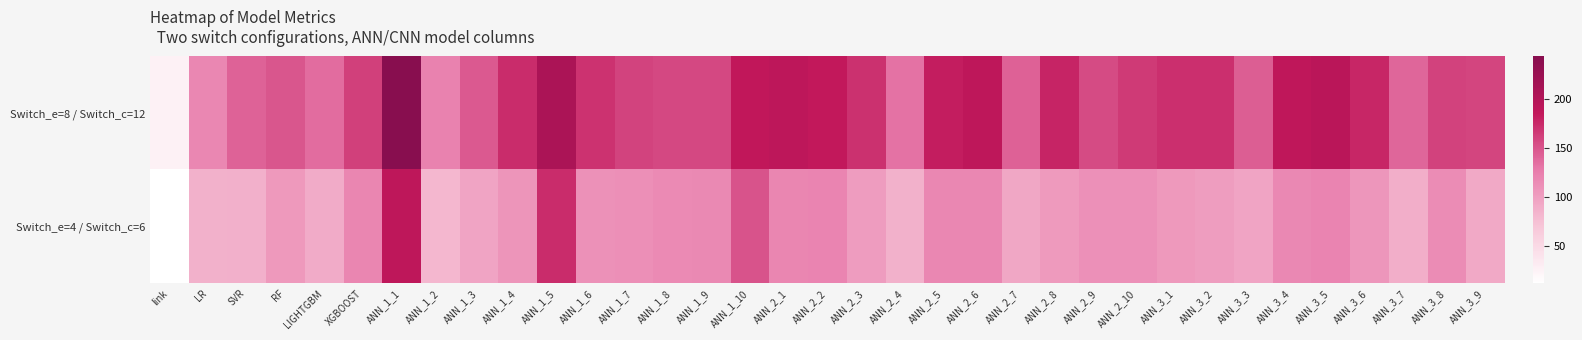

List the series in order of their overall mean, lowest first.

Switch_e=4 / Switch_c=6, Switch_e=8 / Switch_c=12